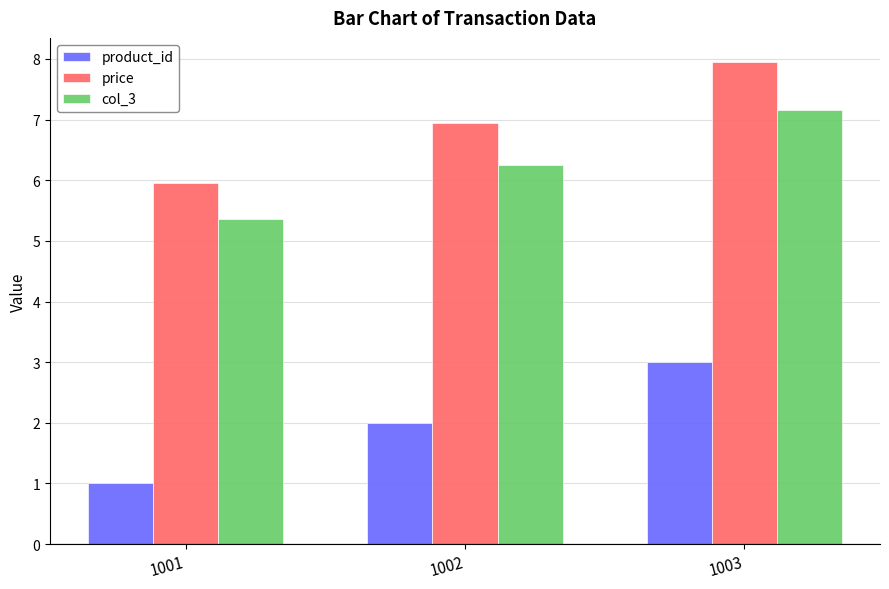

What is the difference between the col_3 values at 1001 and 1003?

1.8